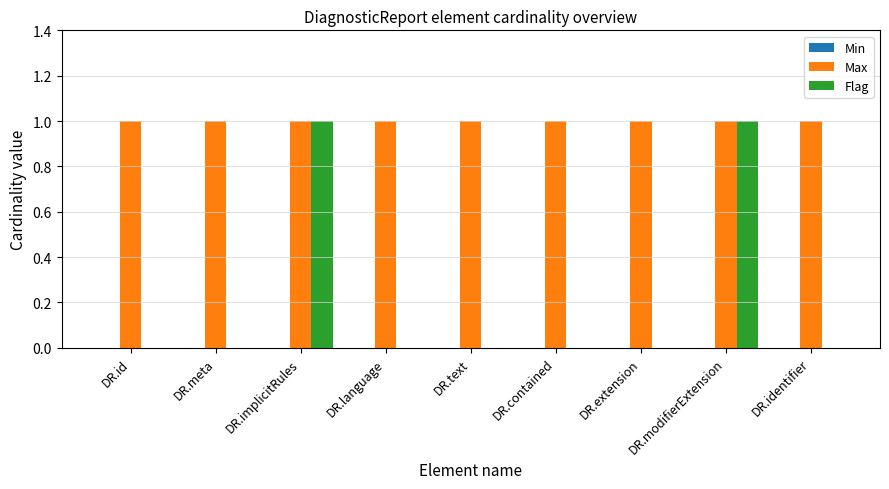

Is it true that Max equals 2 at DR.text?

False